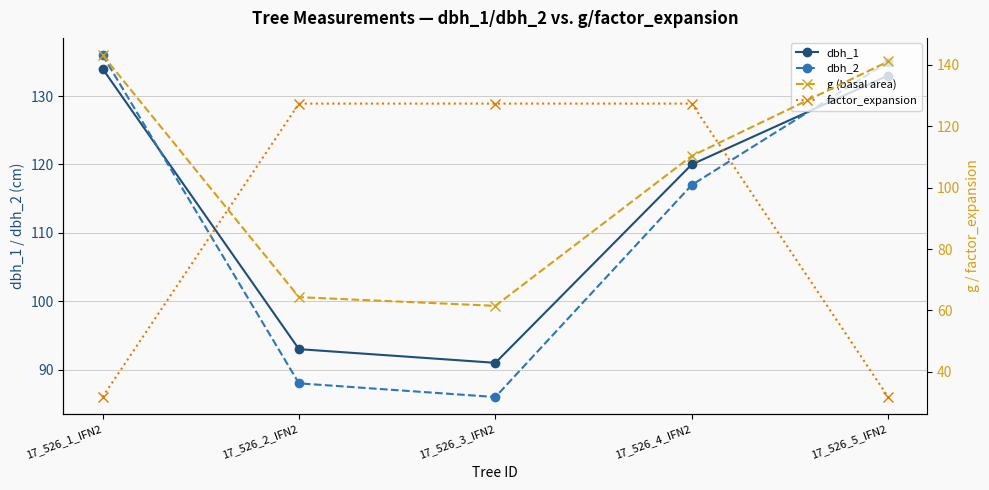

How many intersections are there between g (basal area) and factor_expansion?

2